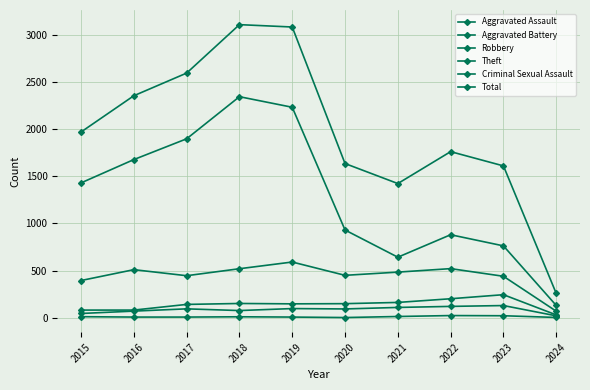

How many distinct data groups are displayed?

6